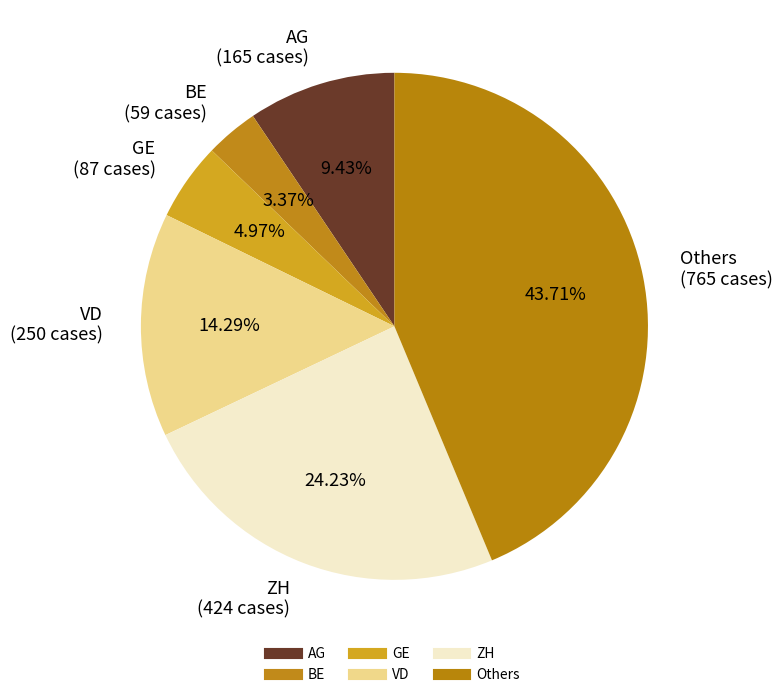

How many slices are in this pie chart?

6